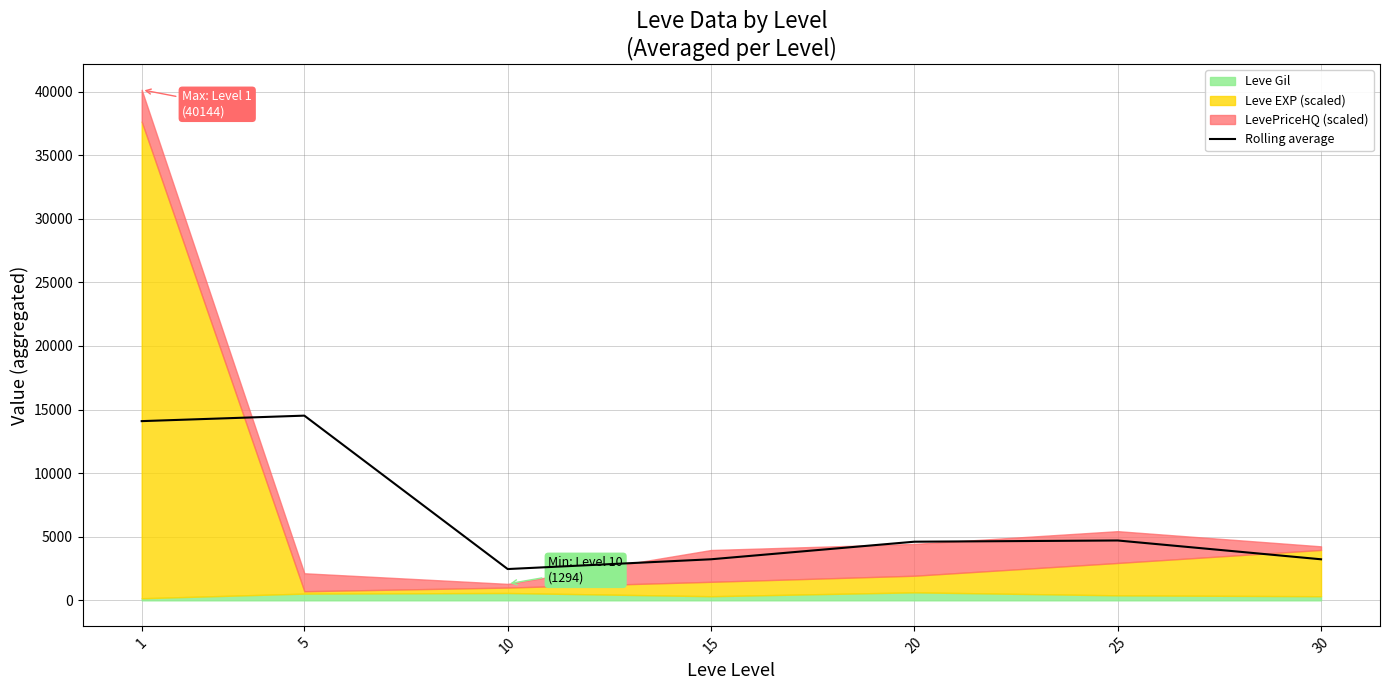

At which category does the chart reach its minimum across all series?

10